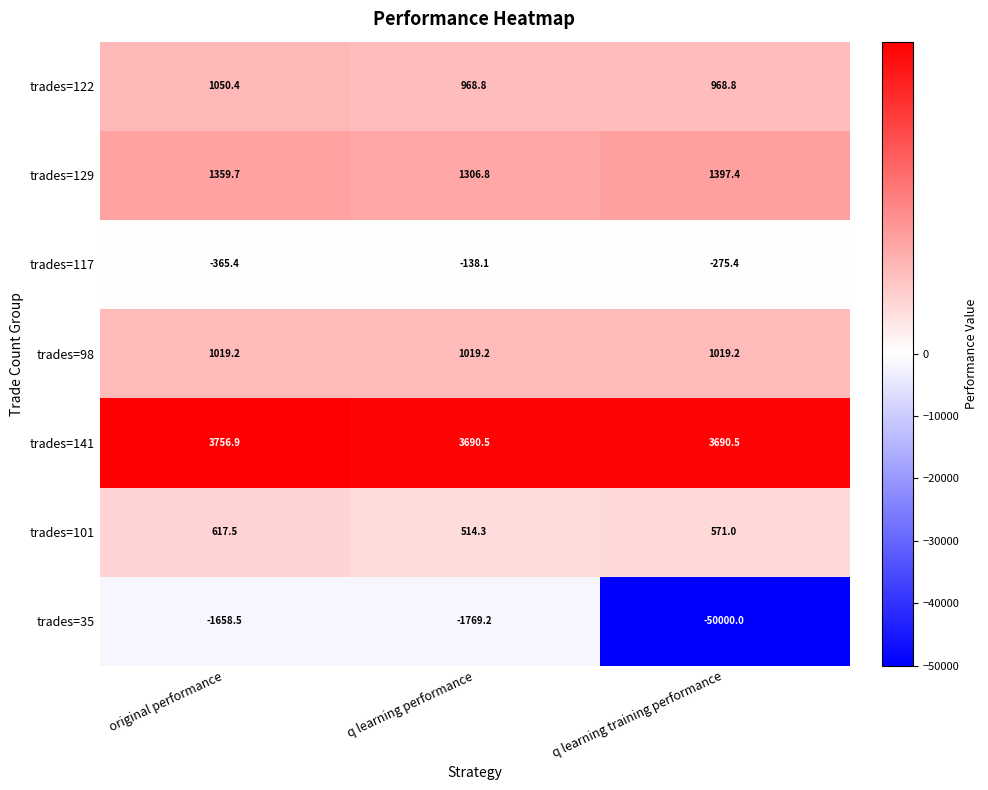

Count the number of categories in the chart.

3